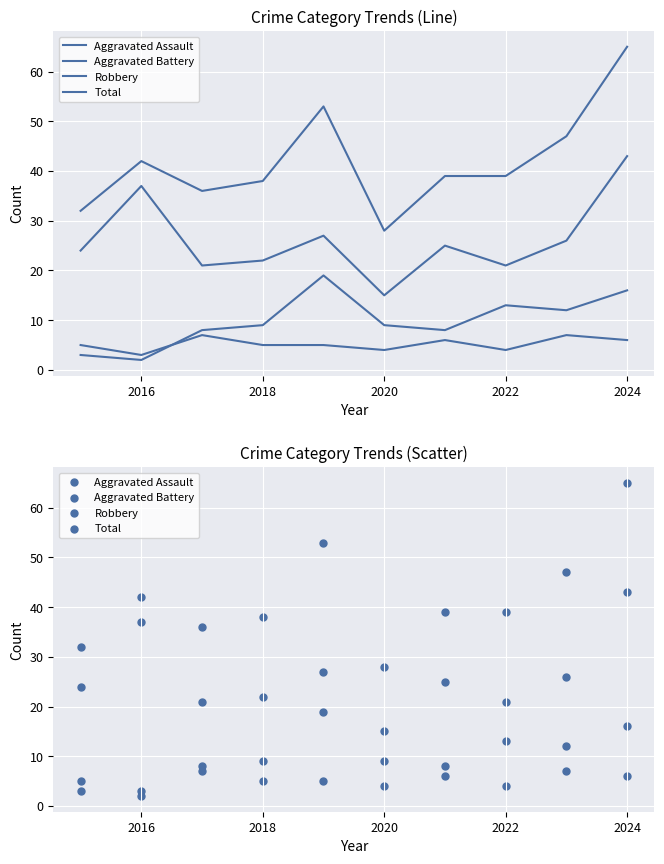

At how many categories does at least one series exceed 45?

3